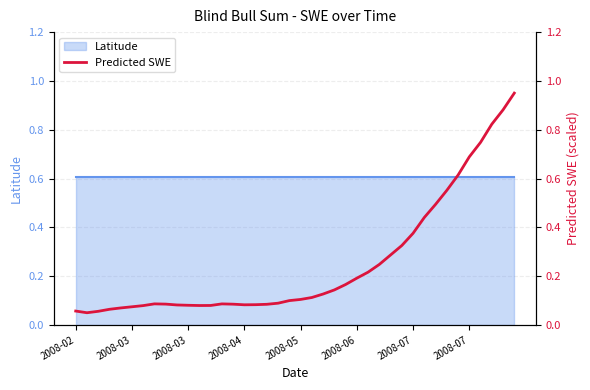

How many points are higher than both their immediate neighbors (excluding endpoints)?

2